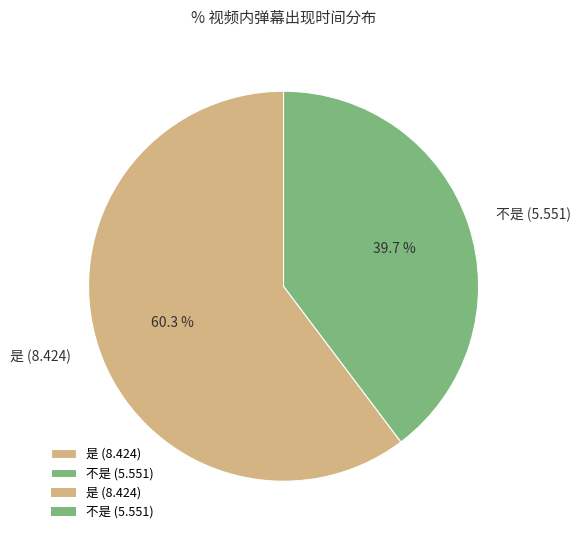

Between 不是 (5.551) and 是 (8.424), which is larger?

是 (8.424)